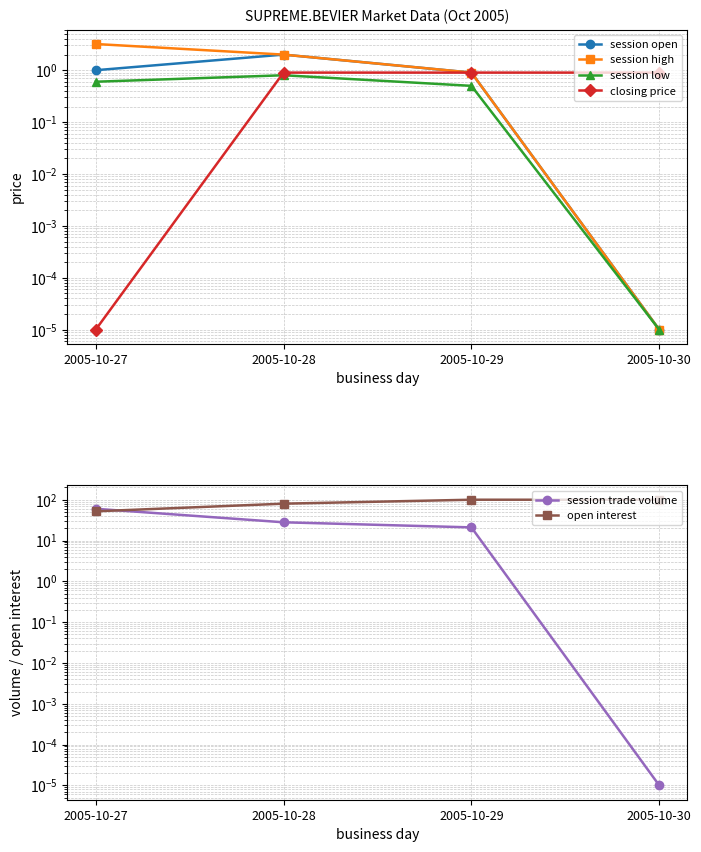

True or false: session low and open interest cross at least once.

False